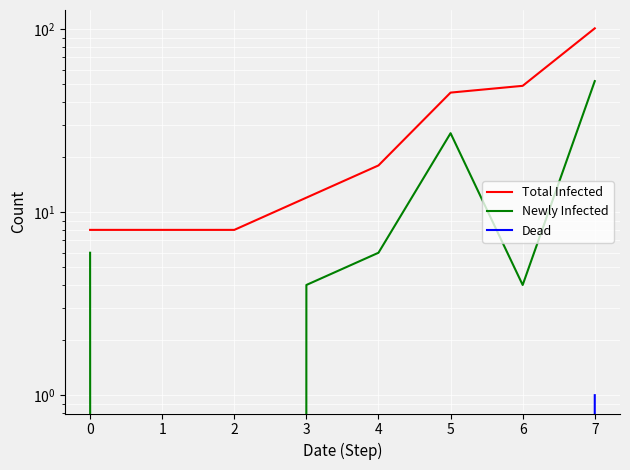

What is the difference between the highest and lowest values at 6?

49